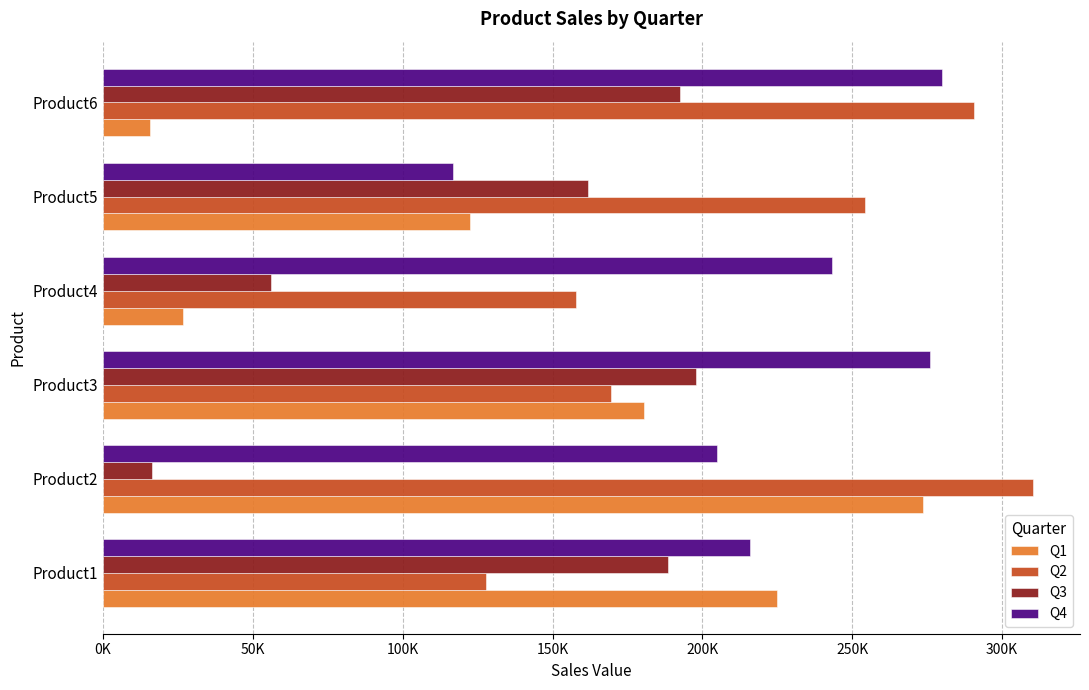

Which series has the largest total across all categories?

Q4